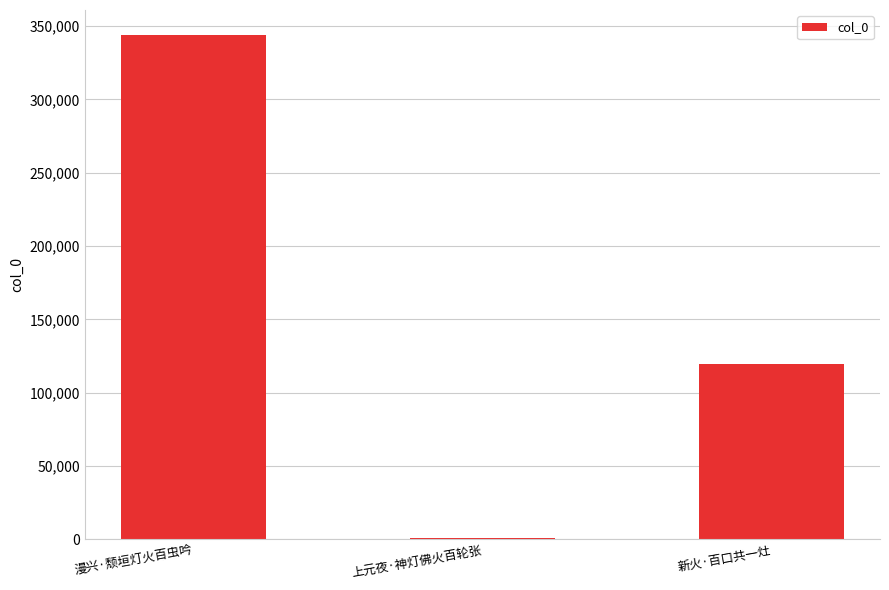

What is the difference between the values at 新火·百口共一灶 and 漫兴·颓垣灯火百虫吟?

224333